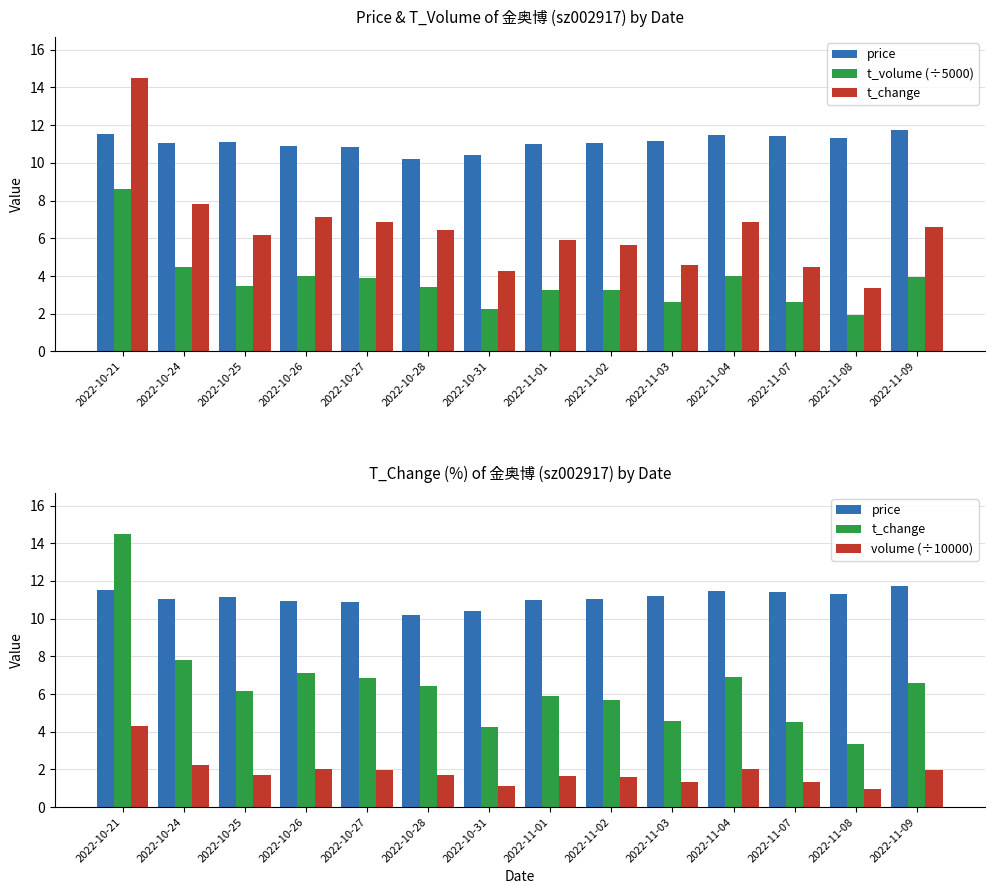

What is the maximum value shown in the chart?

14.5